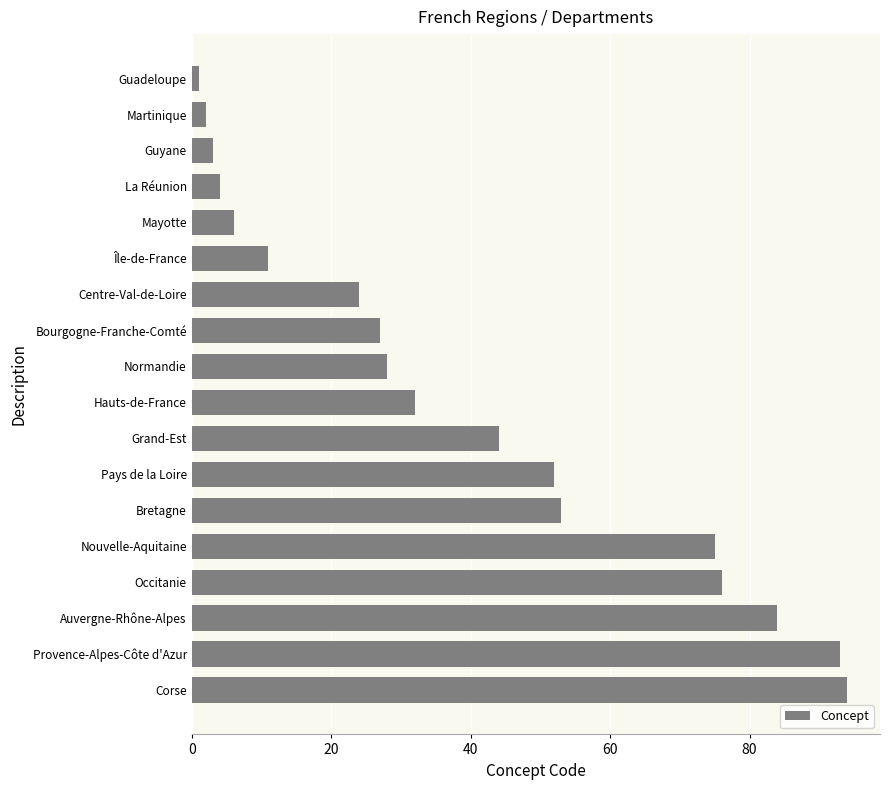

At which label is the value closest to 47?

Grand-Est